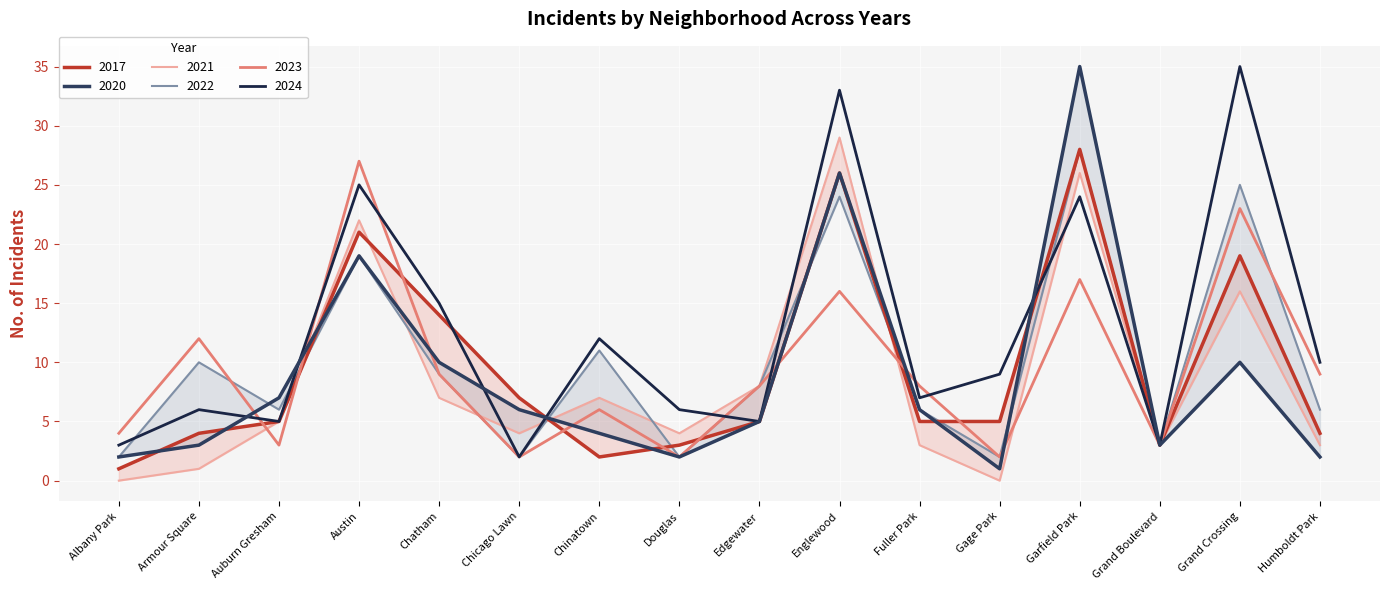

Where does the 2021 series first go above 5?

Austin